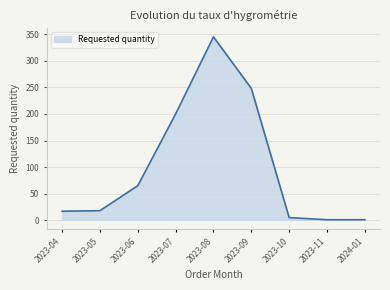

What is the approximate value at 2023-05, to the nearest 10?

20